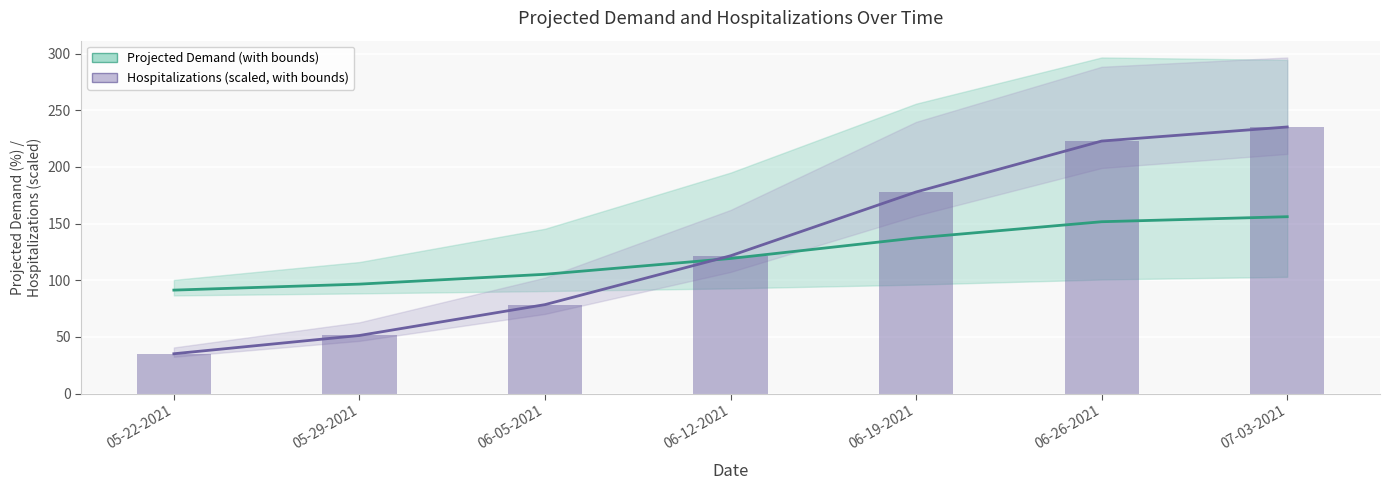

True or false: Total Projected Demand (%) has a value of 55.2 at 05-22-2021.

False